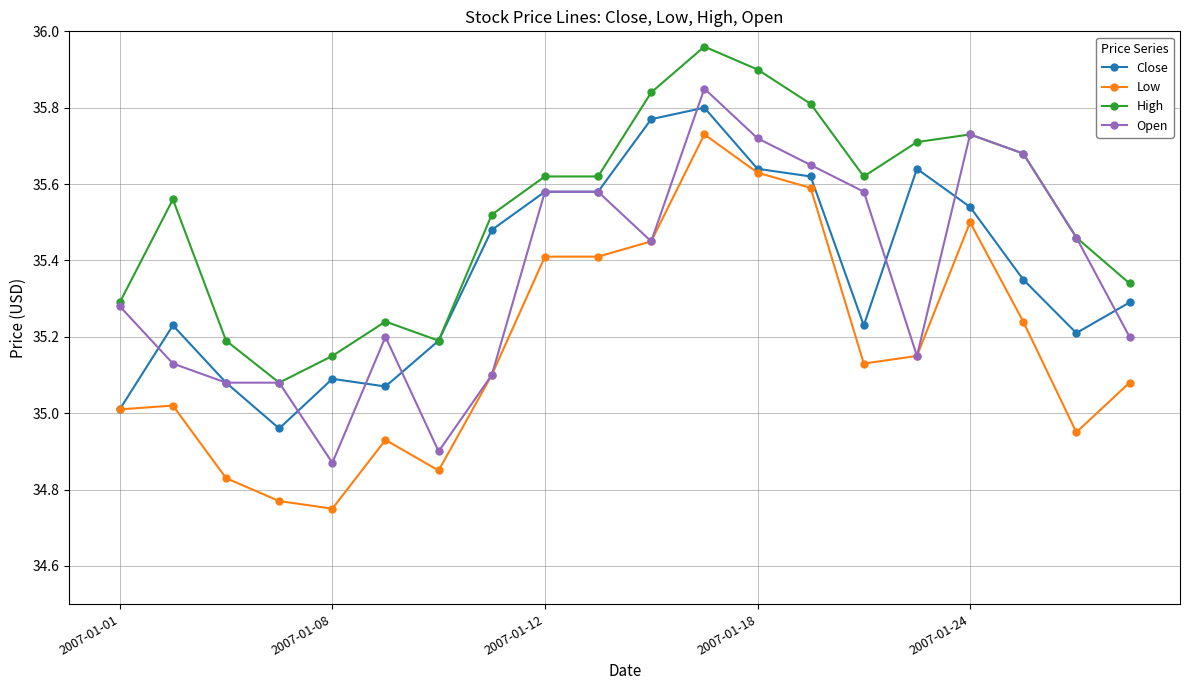

True or false: Low and High intersect in this chart.

False